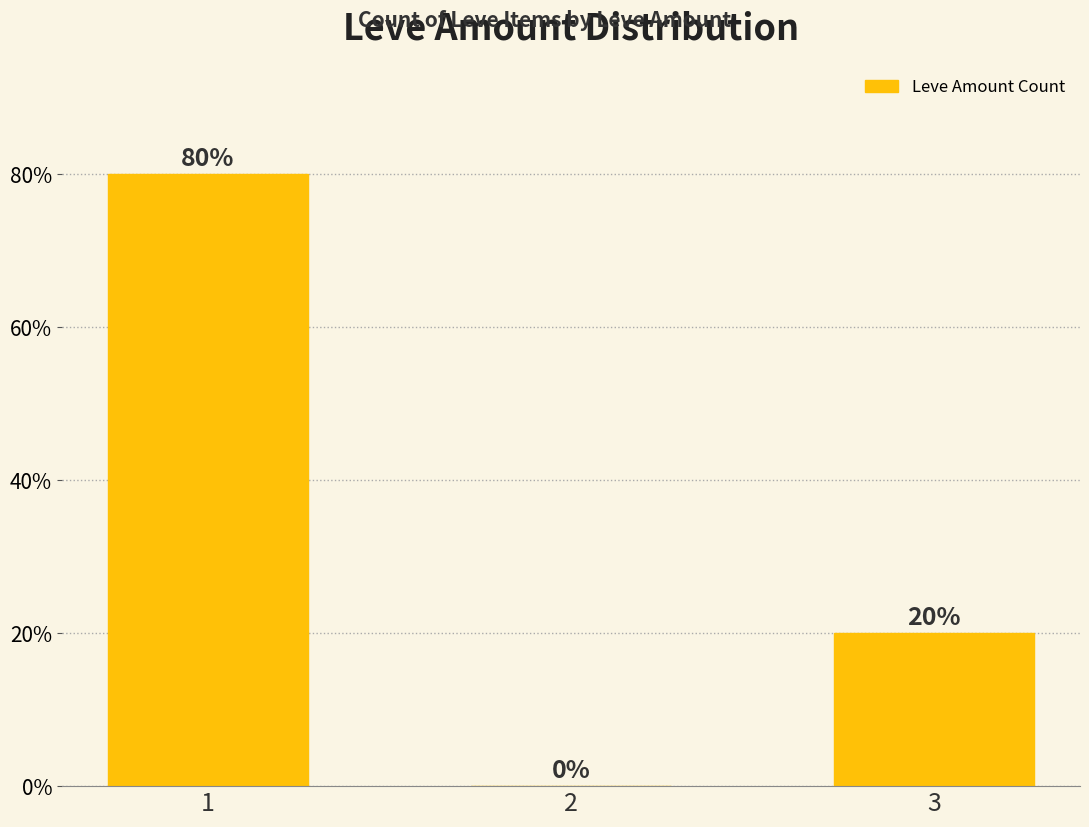

What is the sum of all values?

100